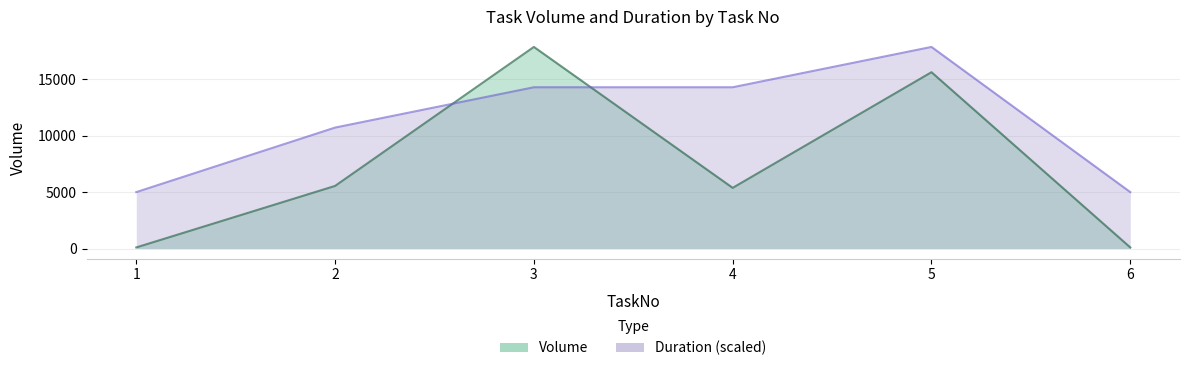

Reading right to left, transcribe all the data shown in this chart.

Volume: 6=100.0	5=15632.0	4=5380.0	3=17871.0	2=5551.0	1=100.0
Duration: 6=5003.9	5=17871.0	4=14296.8	3=14296.8	2=10722.6	1=5003.9